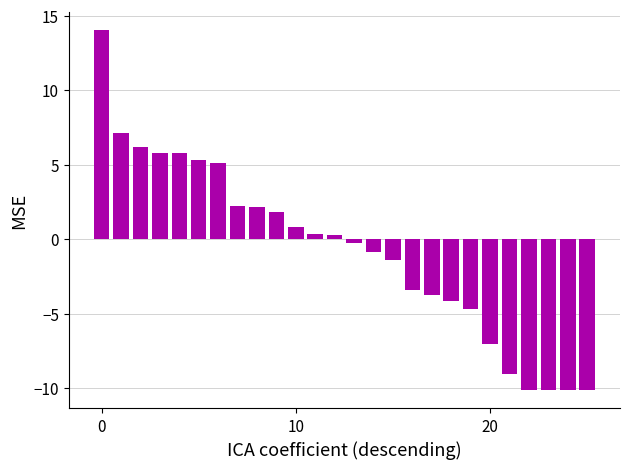

How many values are below 0?

13